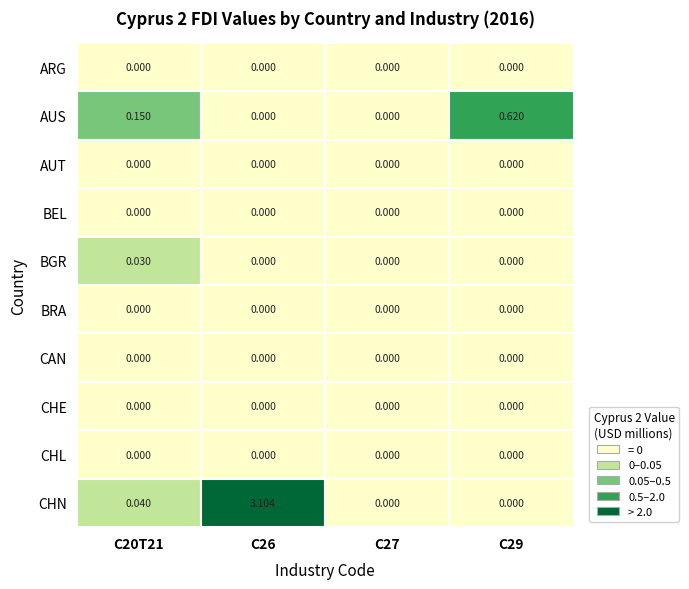

What is the difference between the highest and lowest values at C20T21?

0.2